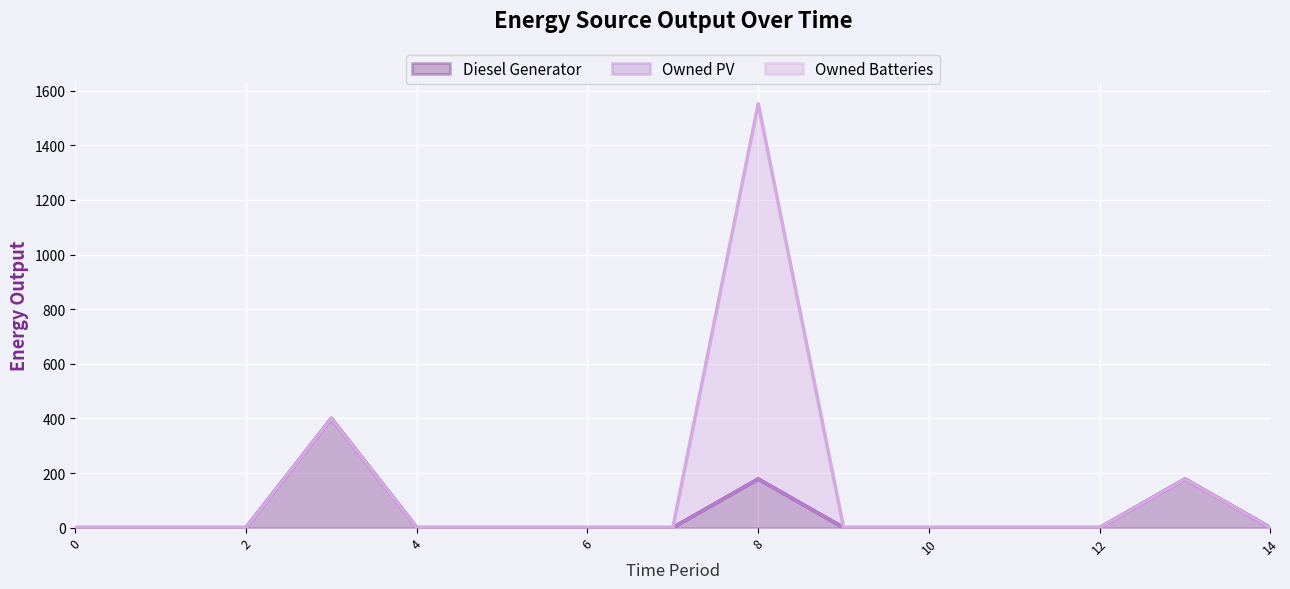

Reading right to left, extract all data points from this chart.

Diesel Generator: 0	178	0	0	0	0	178	0	0	0	0	400	0	0	0
Owned PV: 0	0	0	0	0	0	0	0	0	0	0	0	0	0	0
Owned Batteries: 0	0	0	0	0	0	1374	0	0	0	0	0	0	0	0